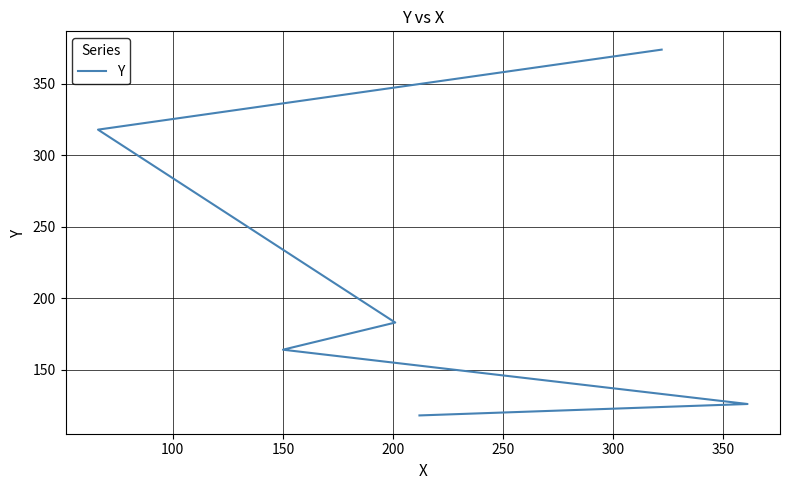

What is the greatest value displayed?

374